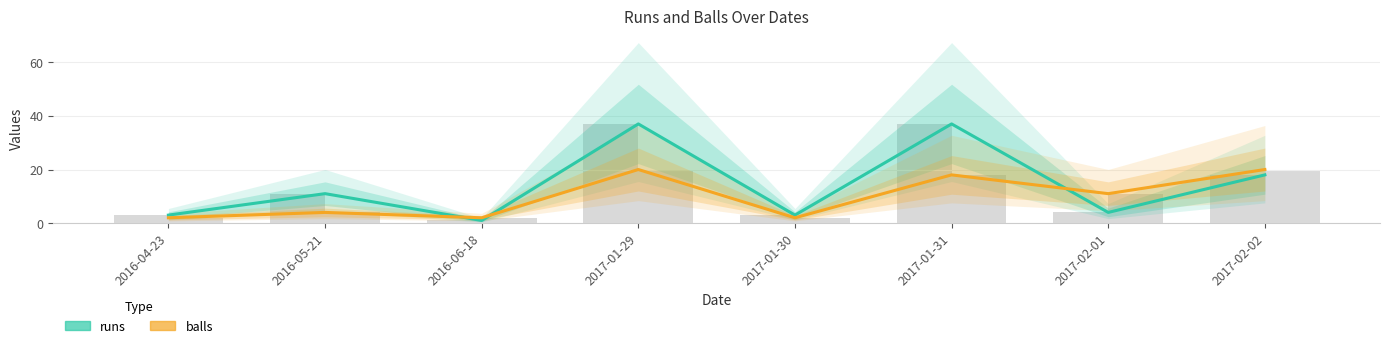

What is the difference between the runs values at 2016-06-18 and 2017-02-02?

17